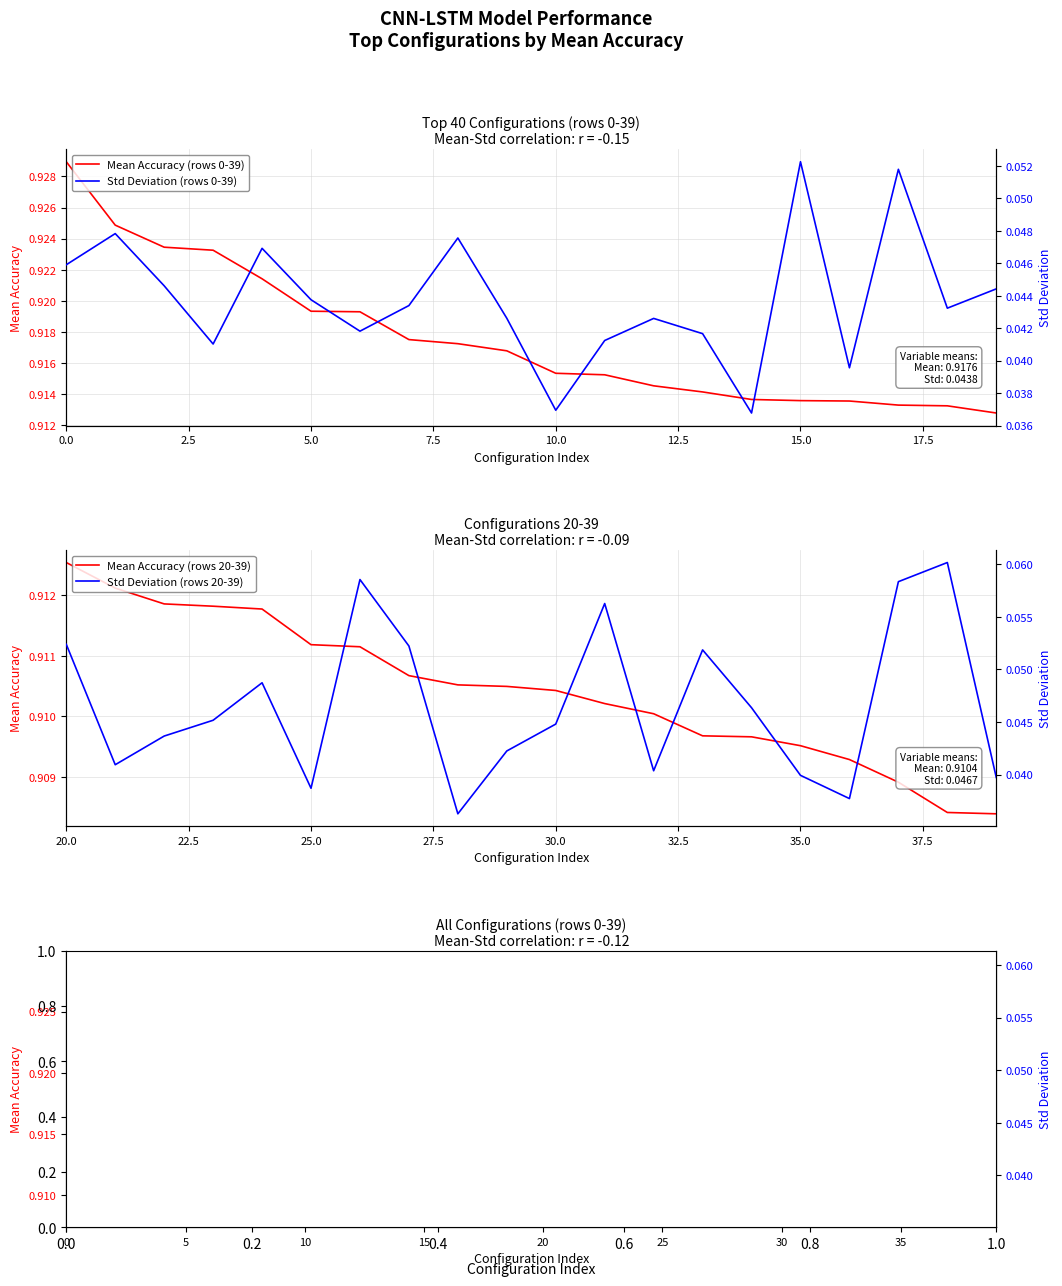

What are all the series names shown in the legend?

mean, std